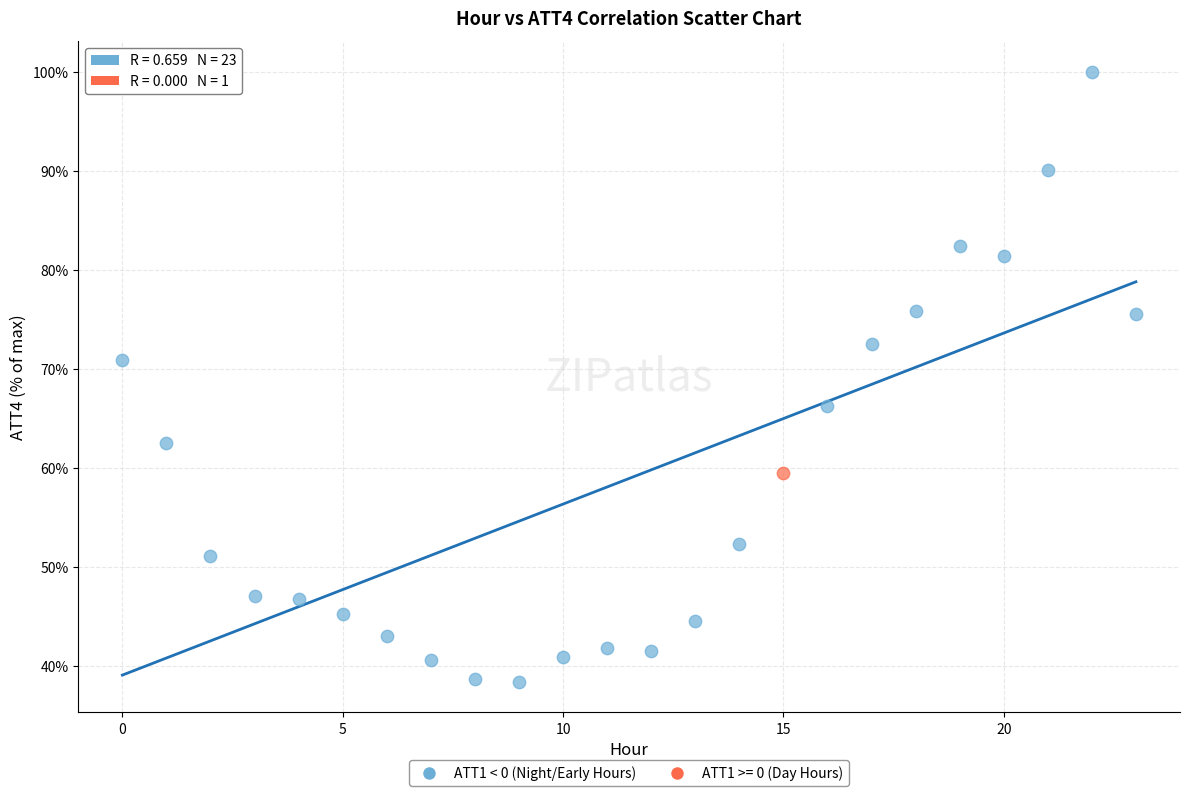

What are all the series names shown in the legend?

ATT1 < 0 (Night/Early Hours), ATT1 >= 0 (Day Hours)